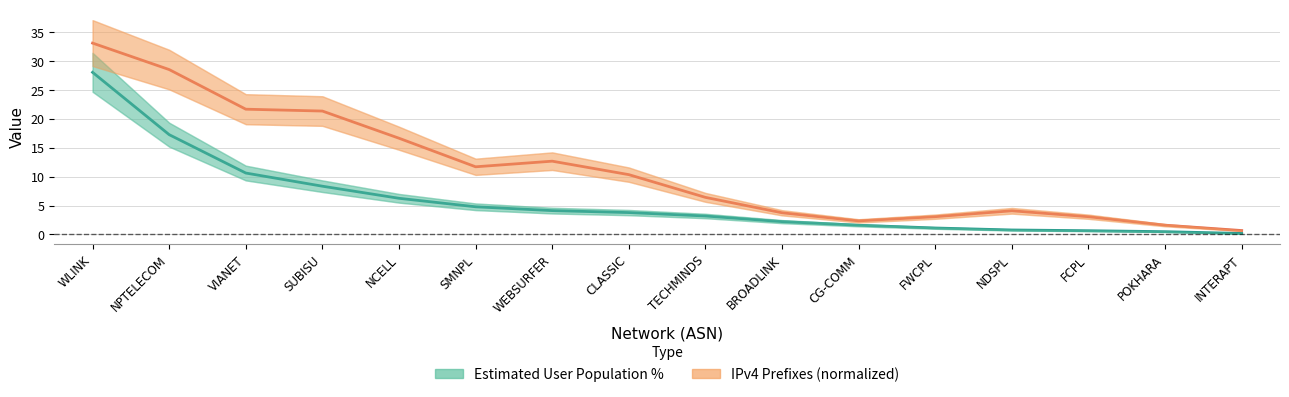

Between NPTELECOM and WEBSURFER, which series saw the biggest shift?

IPv4 Prefixes (normalized)